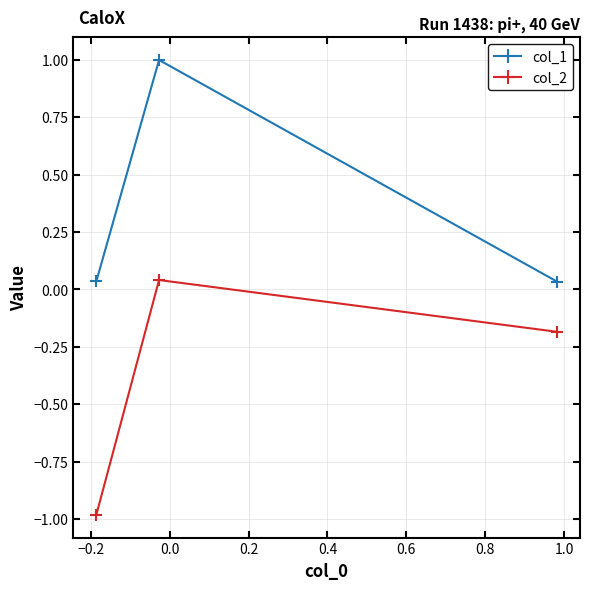

List the series in order of their overall mean, highest first.

col_1, col_2